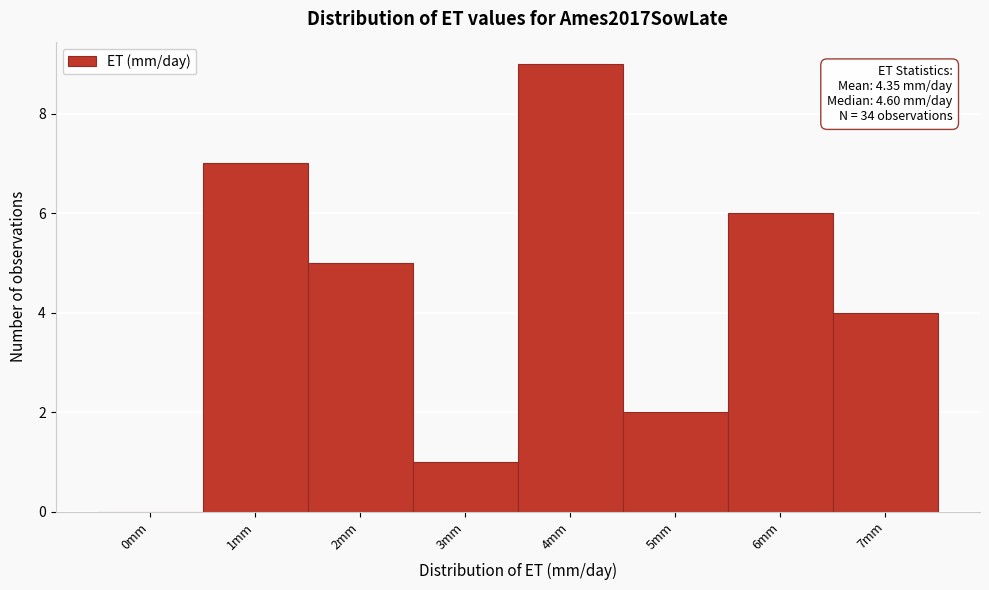

Reading left to right, what are all the values shown in this chart?

0mm=0	1mm=7	2mm=5	3mm=1	4mm=9	5mm=2	6mm=6	7mm=4